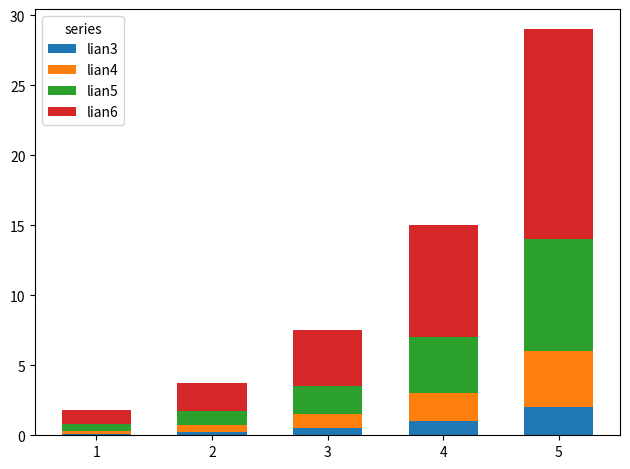

The lian3 series shows 2.0 at 5. True or false?

True